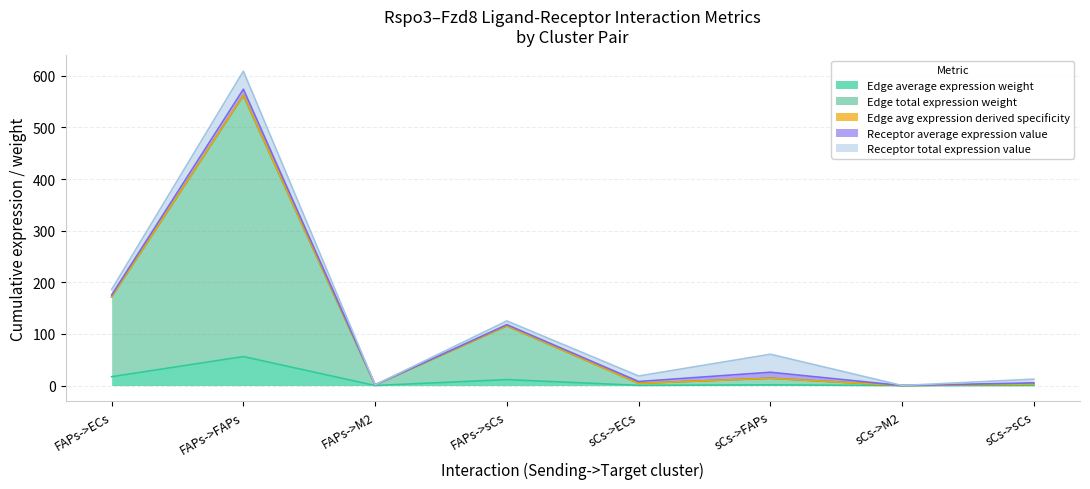

Which category has the highest value in the Edge average expression weight series?

FAPs->FAPs